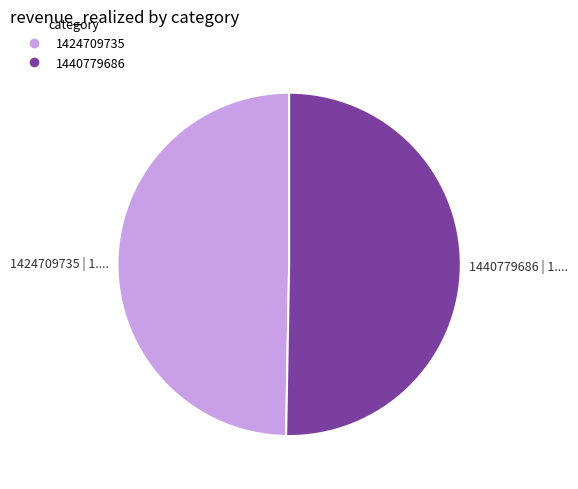

Which slice represents more than half of the pie?

1440779686